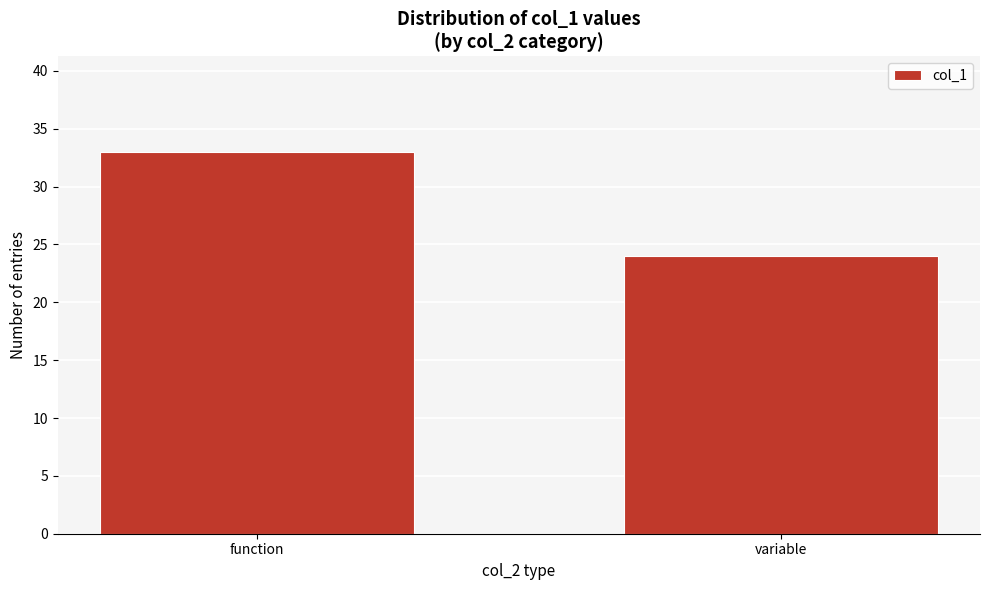

Reading left to right, extract all data points from this chart.

function=33	variable=24